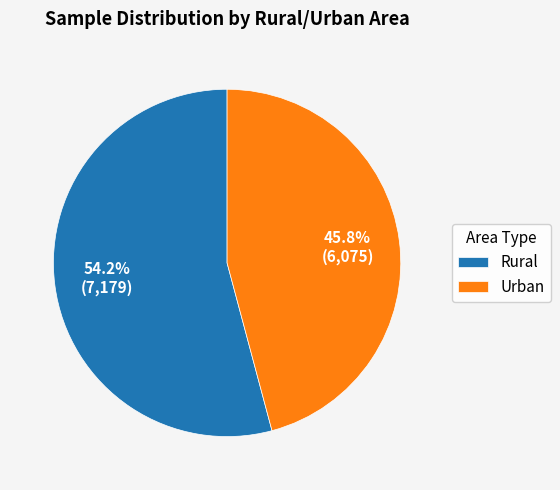

Approximately how many times larger is the value at Rural compared to Urban?

1.2